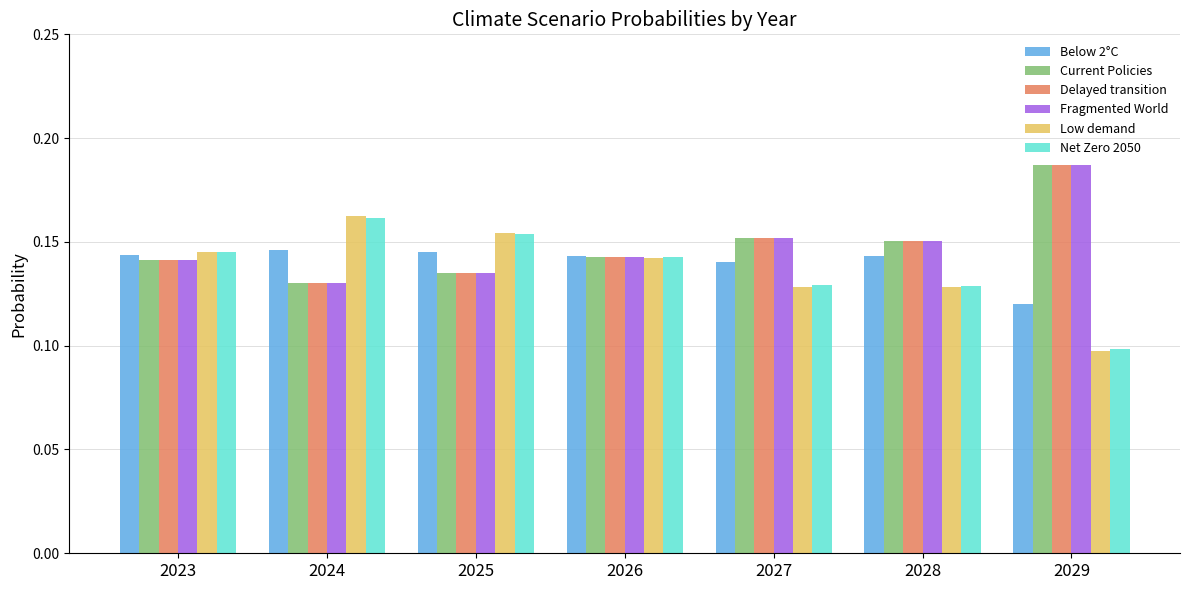

Which label corresponds to the largest value in the chart?

2029